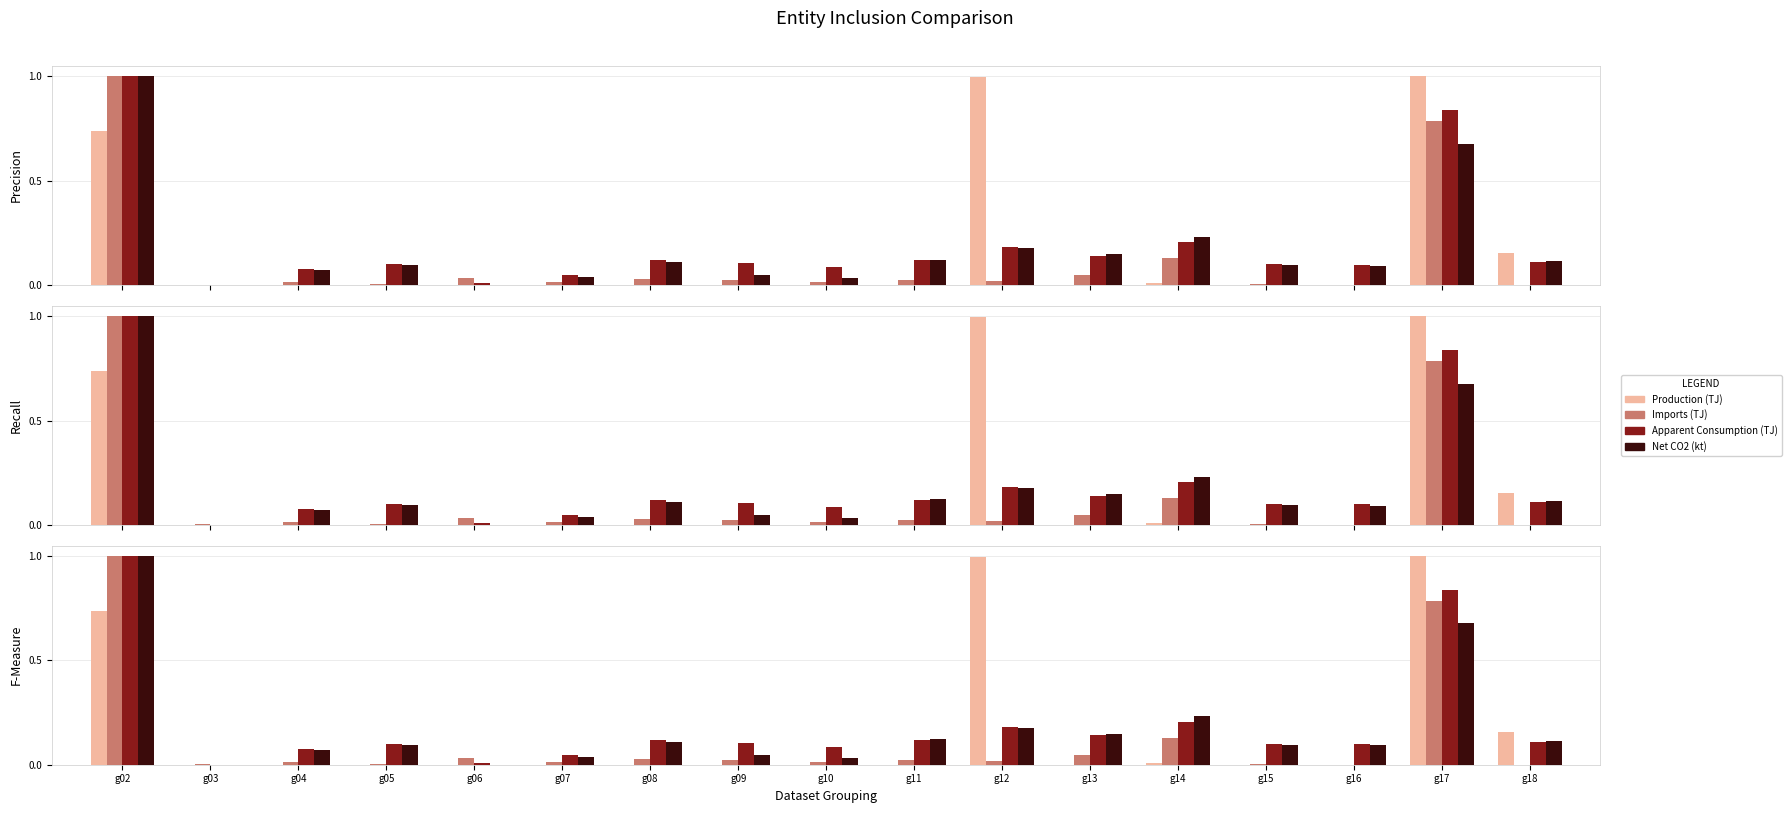

Is the value of Apparent Consumption (TJ) at g18 greater than the value of Production (TJ) at g13?

Yes